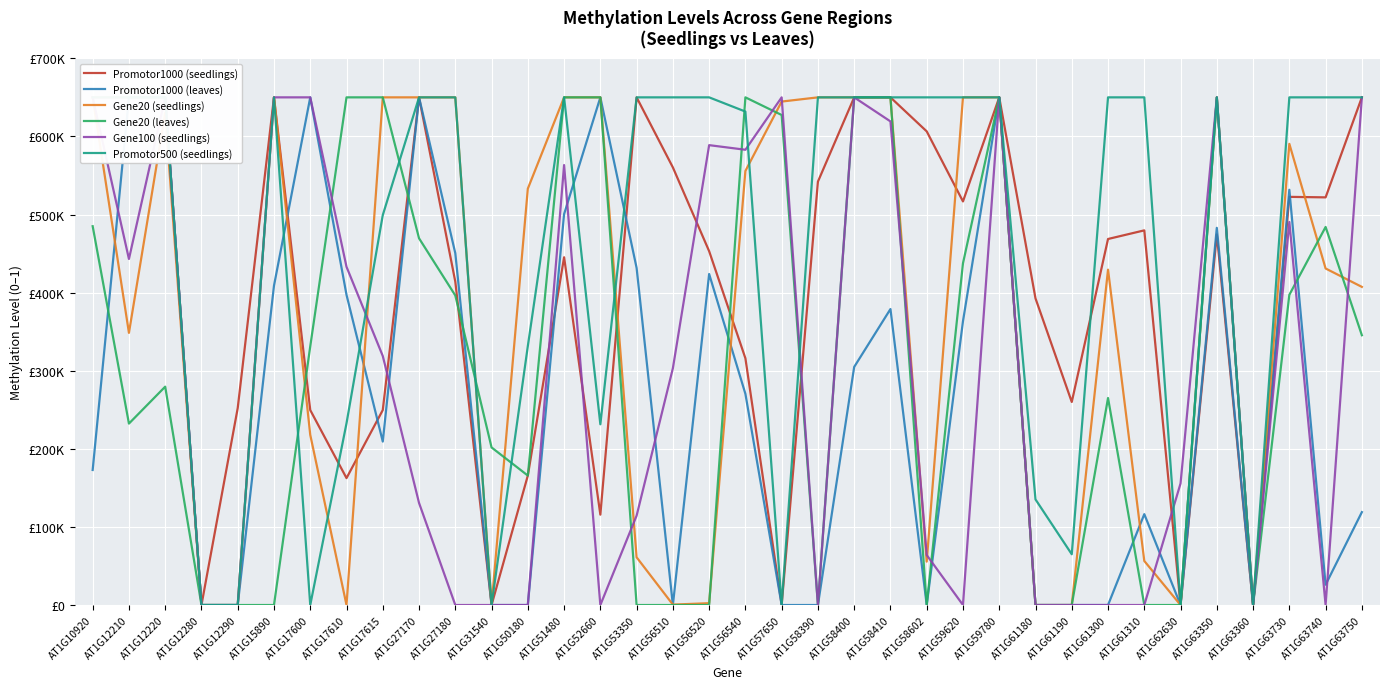

What is the difference between the highest and lowest values at AT1G58400?

345150.0